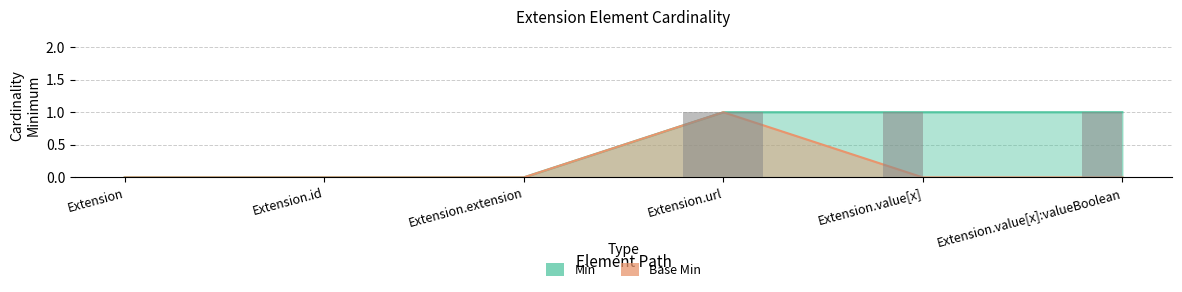

Between Extension.url and Extension.value[x], which series saw the biggest shift?

Base Min